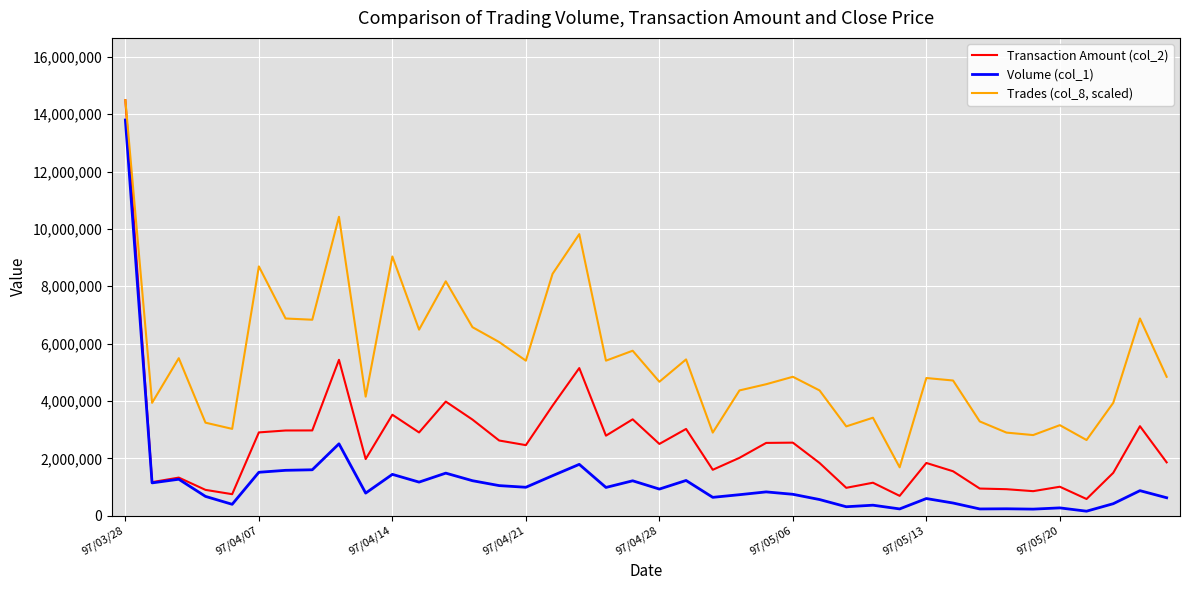

Which series has the largest range (max minus min)?

Transaction Amount (col_2)